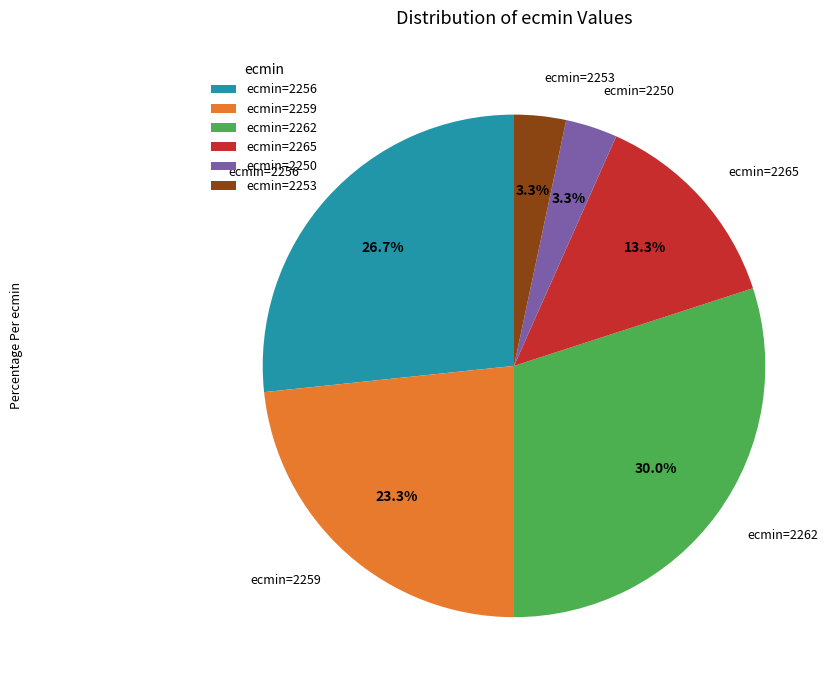

What is the ratio of the value at ecmin=2265 to the value at ecmin=2256?

0.5